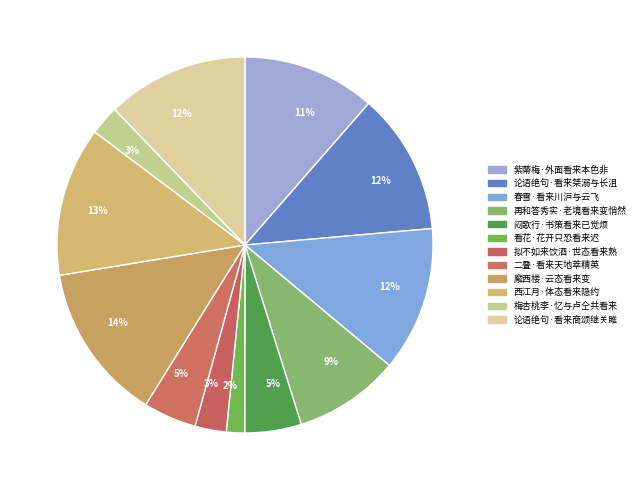

True or false: 西江月·体态看来隐约 accounts for 13% of the total.

True